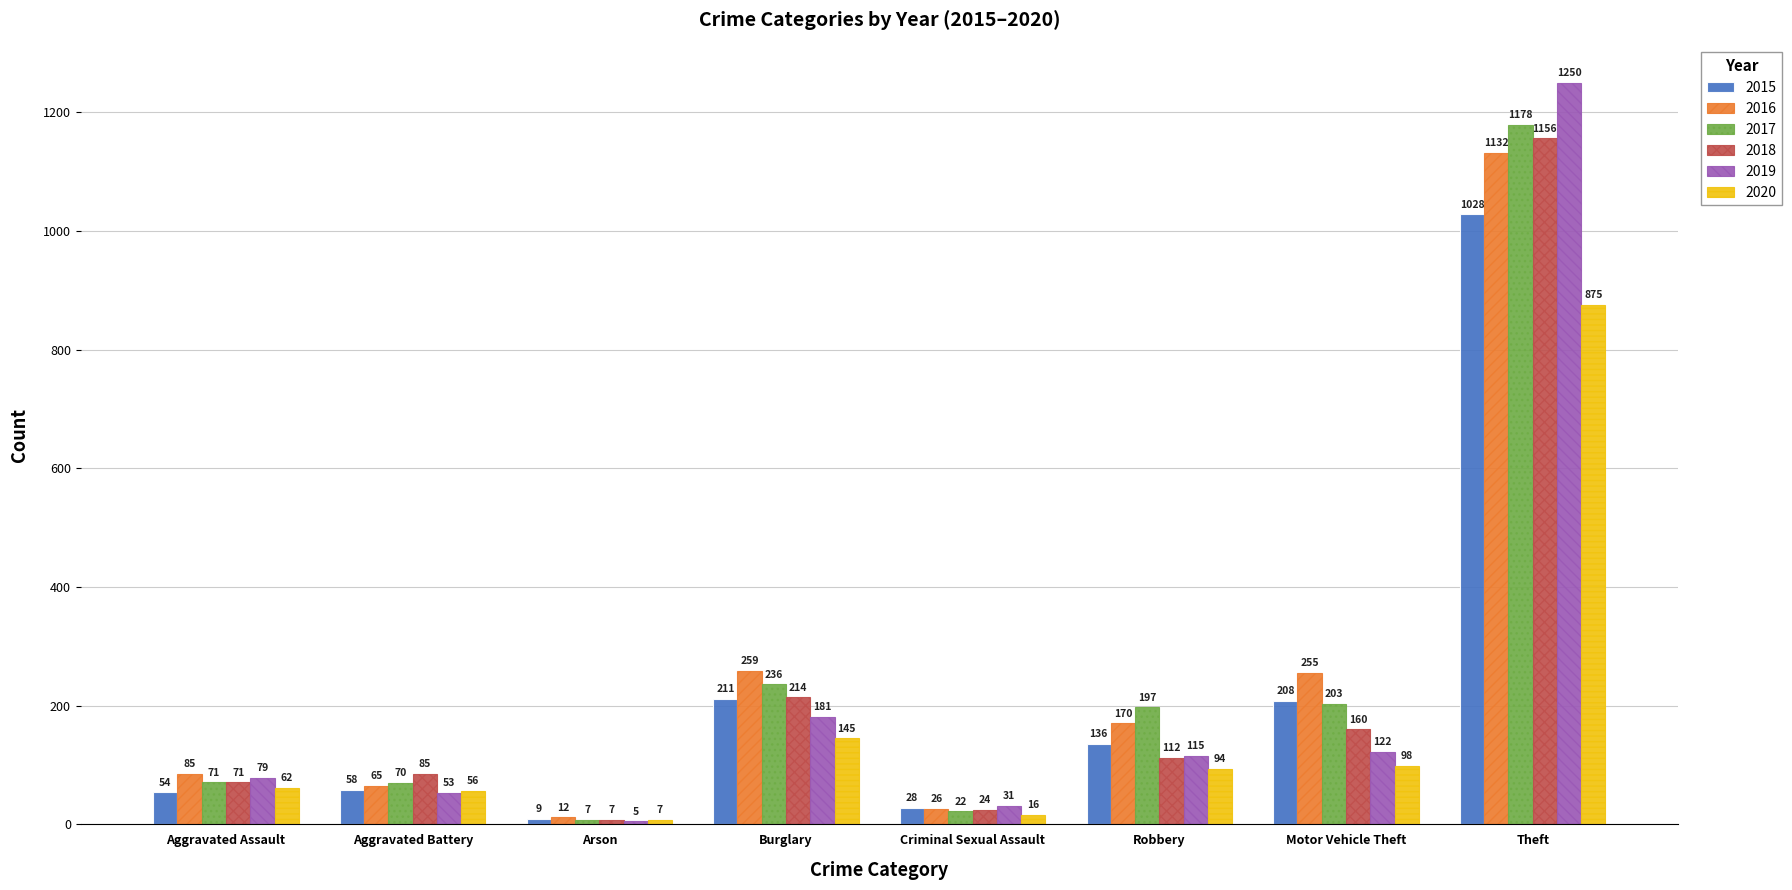

True or false: 2016 has a value of 80 at Robbery.

False